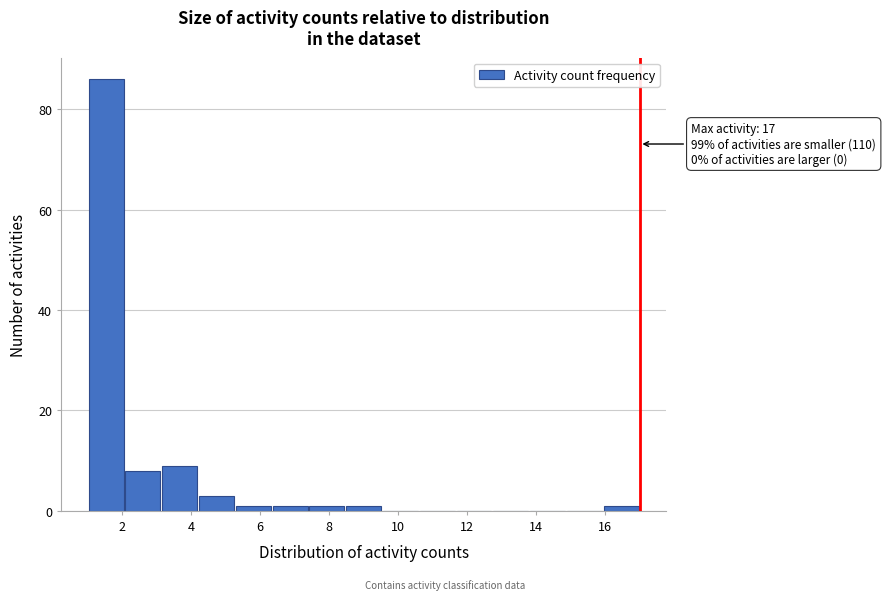

Over which range of the x-axis is the bar tallest?

1.0 to 2.0